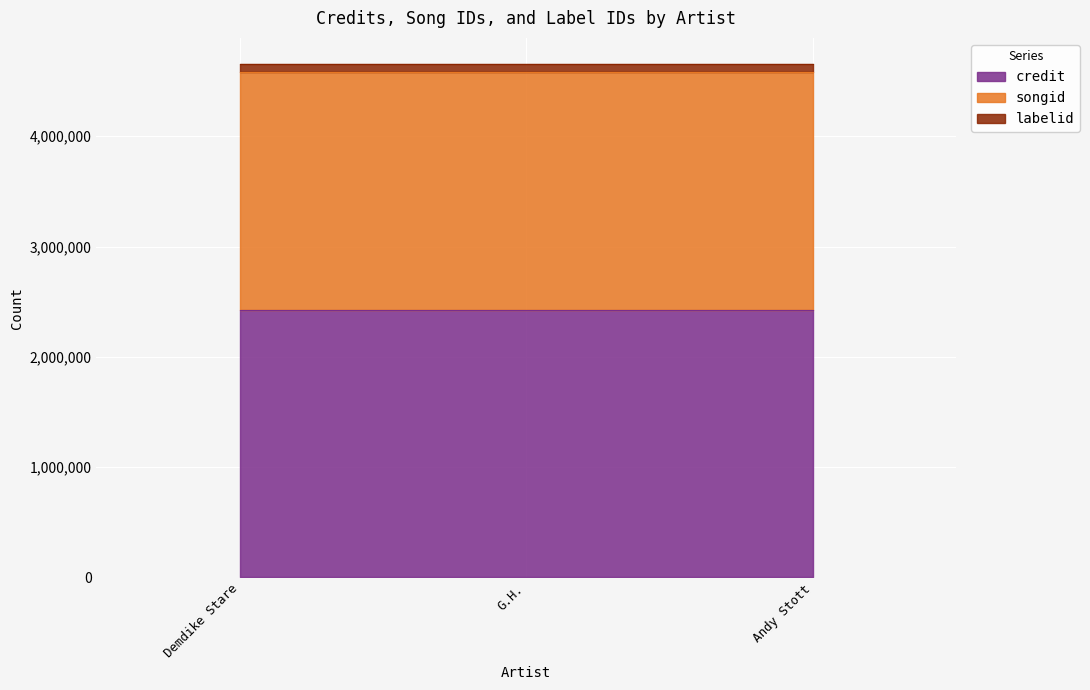

What is the total value across all series at Demdike Stare?

4658451